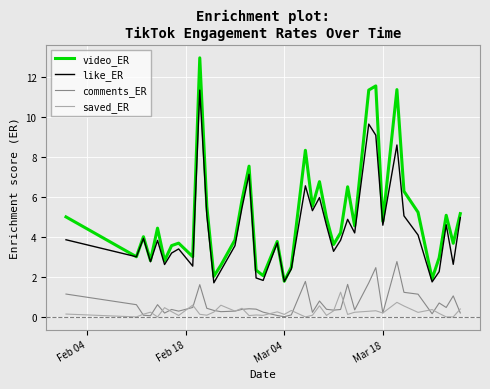

Which series has the largest range (max minus min)?

video_ER